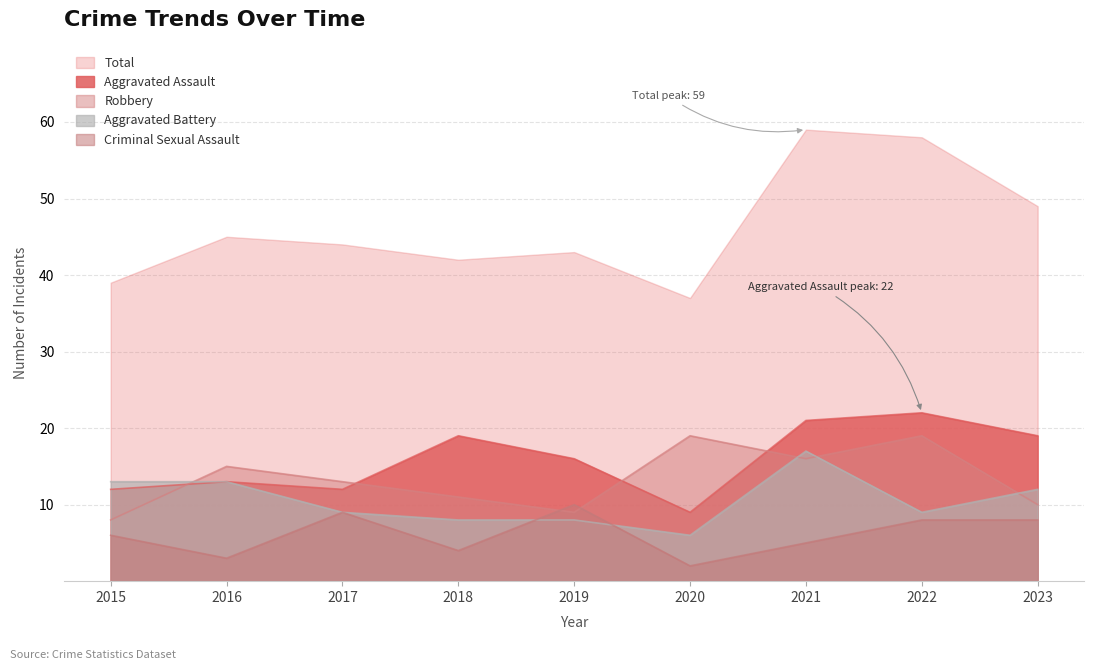

Which category has the lowest value in the Criminal Sexual Assault series?

2020